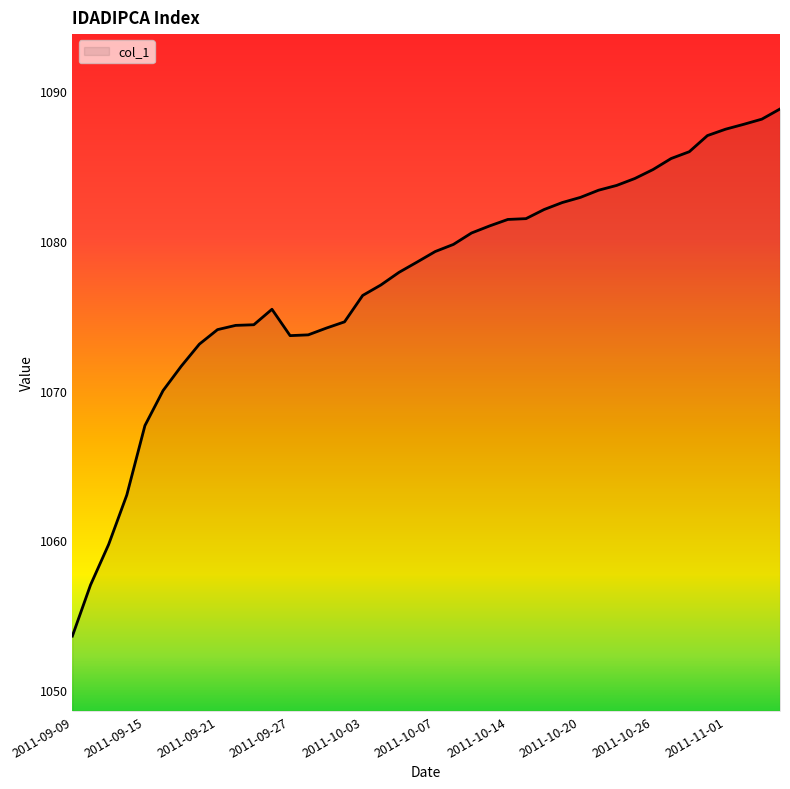

What is the maximum value shown in the chart?

1088.8